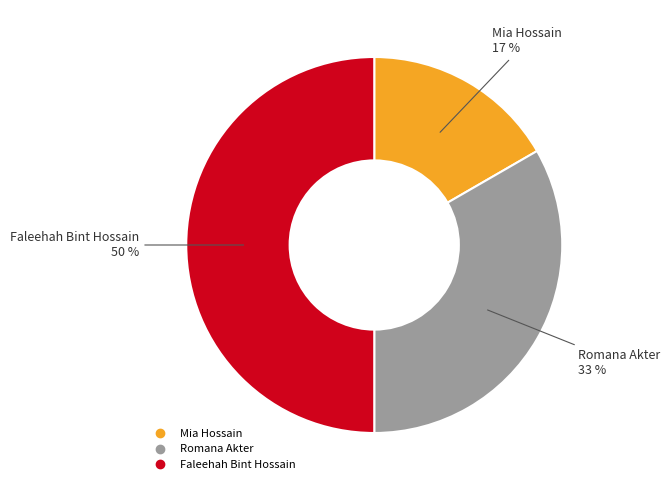

Is the sum of Faleehah Bint Hossain and Romana Akter greater than half?

Yes